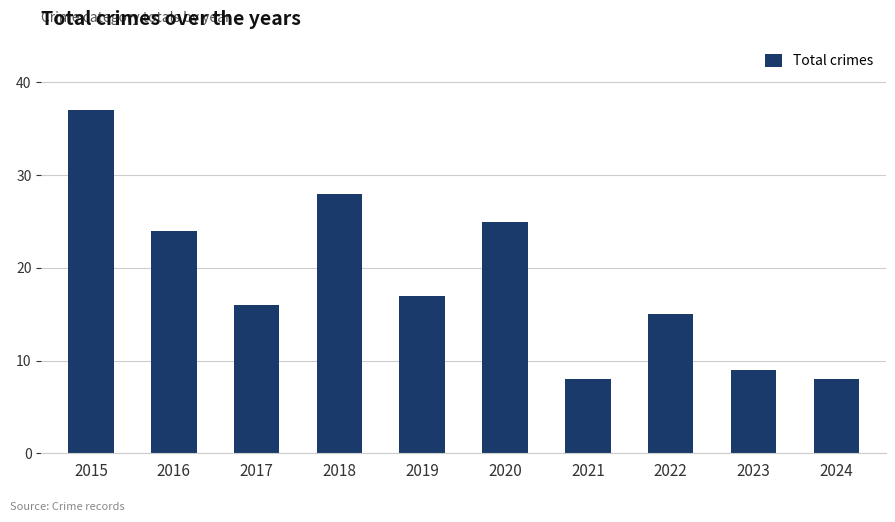

Are the bars horizontal?

No